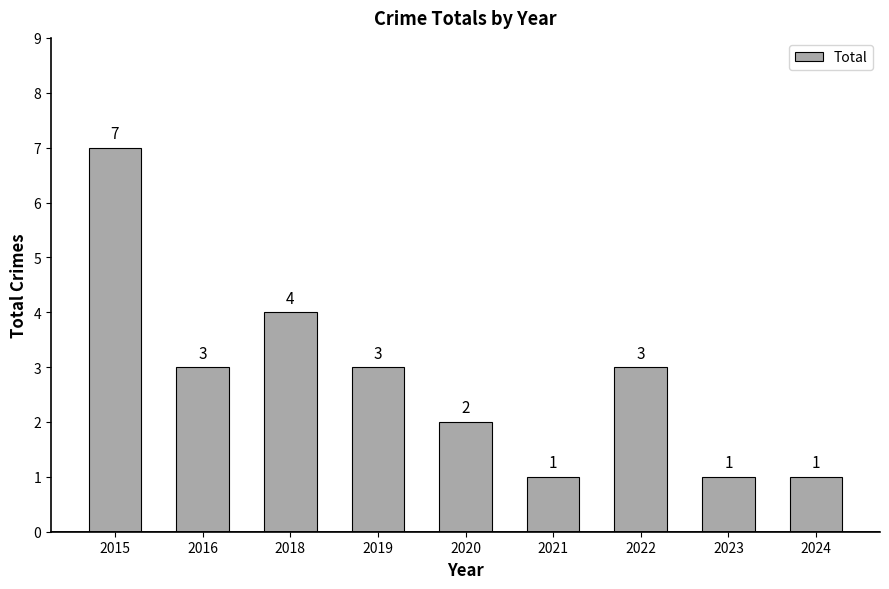

Are the bars grouped side by side (vs. stacked)?

No